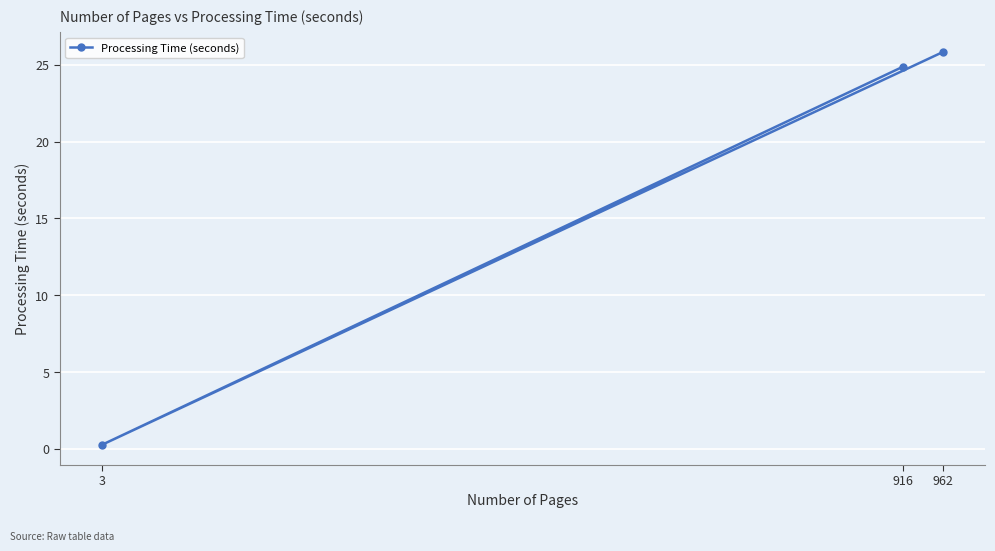

Rank the categories by value from highest to lowest.

962, 916, 3